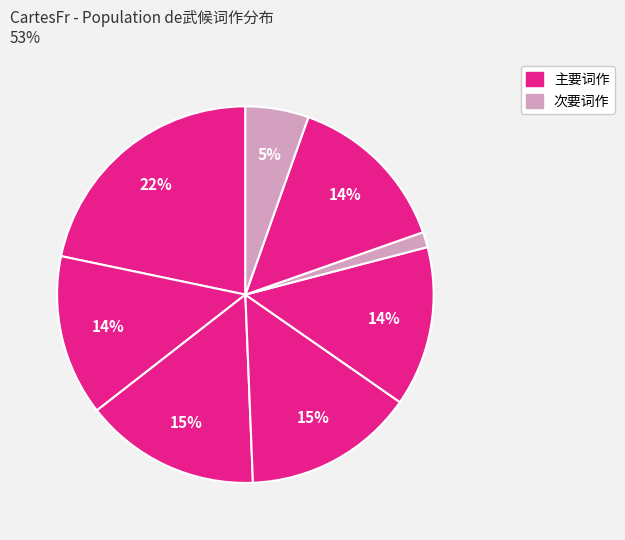

How many slices are in this pie chart?

8